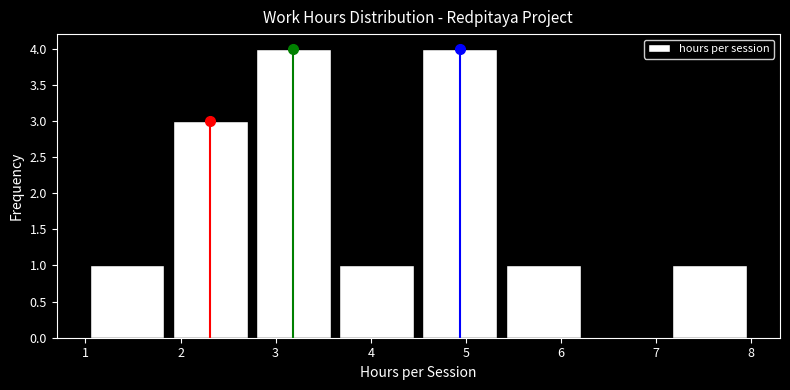

Reading left to right, transcribe this chart: for each bar, give the range it covers on the x-axis and its height. Neither the bar edges nor the heights are printed on the chart, so give them approximately, as read against the axes.

1.0 to 1.9: 1
1.9 to 2.8: 3
2.8 to 3.6: 4
3.6 to 4.5: 1
4.5 to 5.4: 4
5.4 to 6.3: 1
6.3 to 7.1: 0
7.1 to 8.0: 1